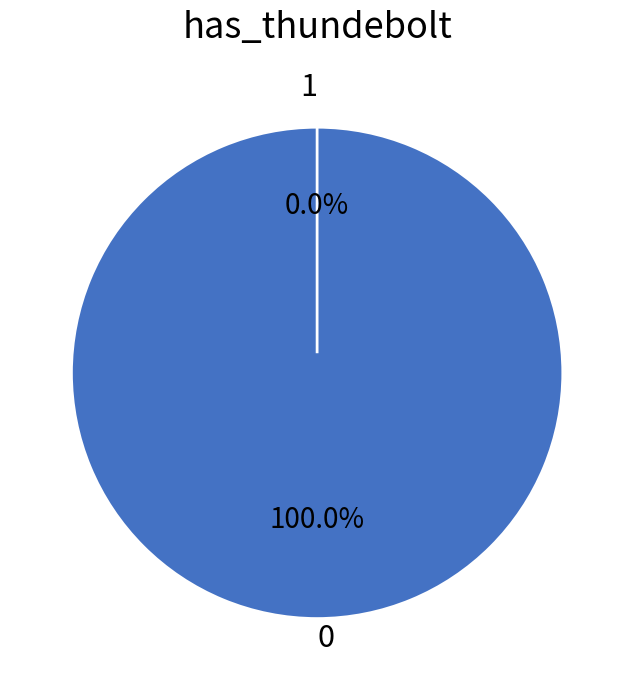

Is it true that True_0 is 100% of the pie?

True